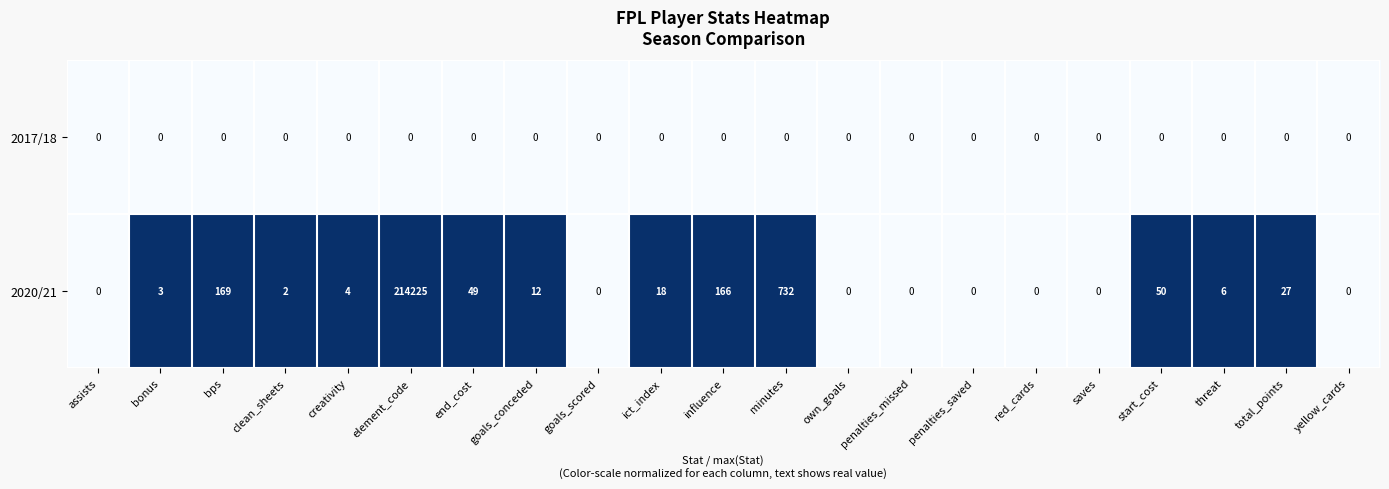

What is the spread (max minus min) of values at creativity?

4